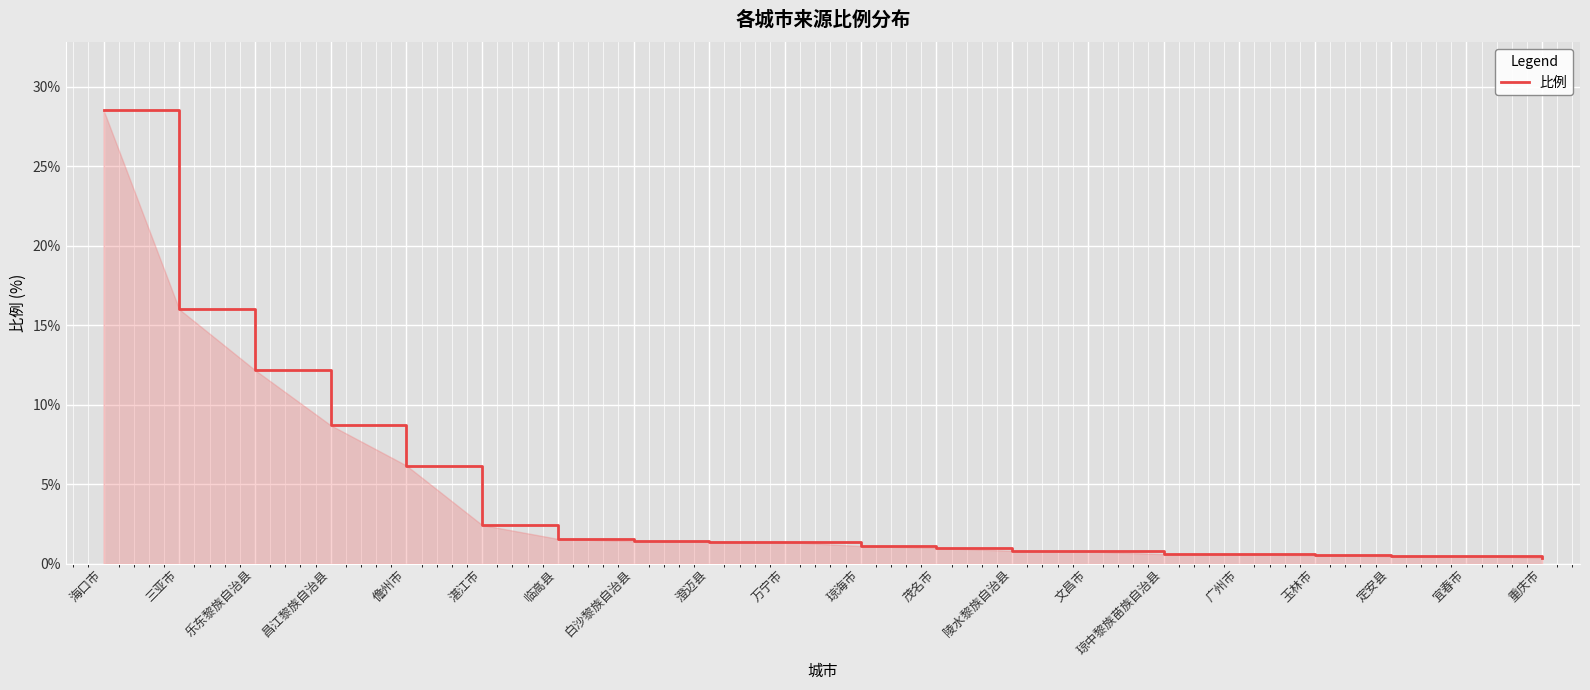

What is the difference between the second highest and second lowest values?

15.5